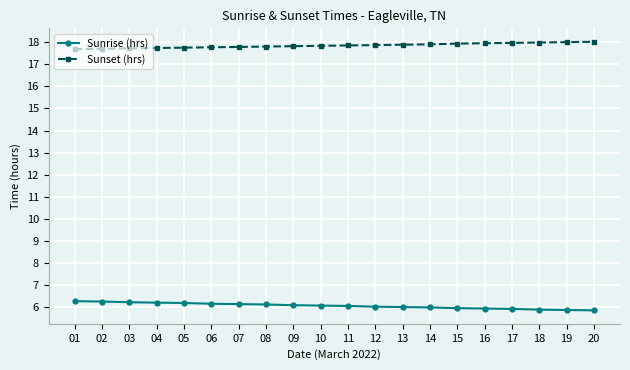

The value of Sunrise (hrs) at 06 is 3.5. True or false?

False